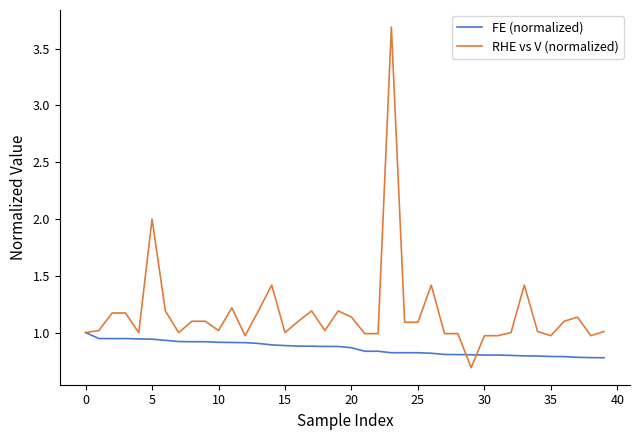

Which series has the largest total across all categories?

RHE vs V (normalized)